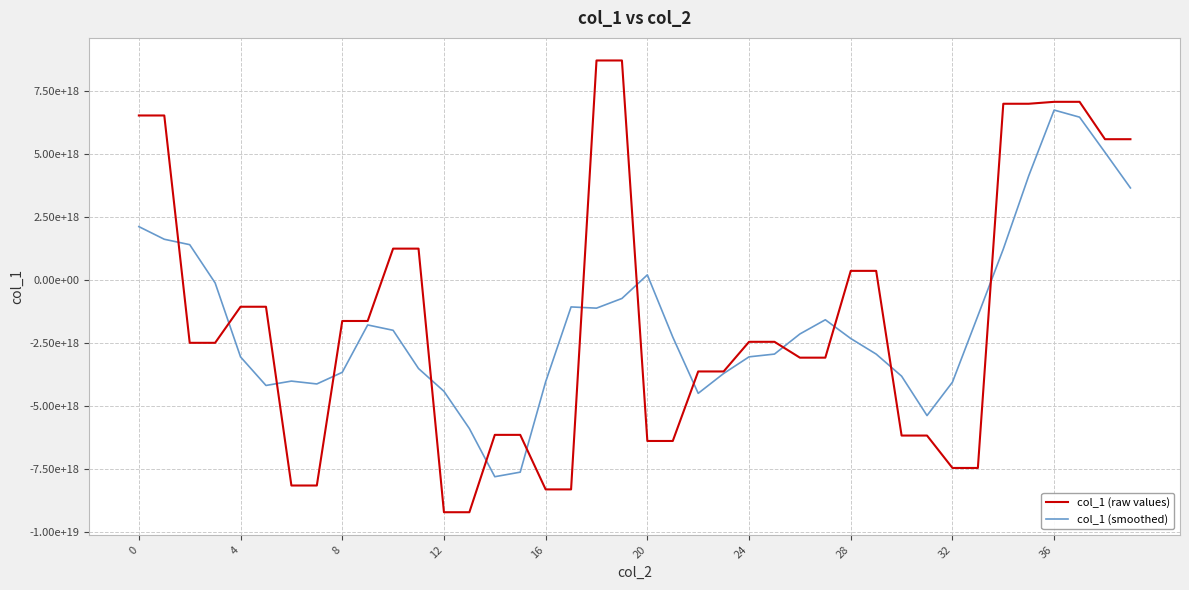

Reading right to left, what are all the values shown in this chart?

col_1 (raw values): 5569950438488729600	5569950438488729600	7052417176091229184	7052417176091229184	6975645278682519552	6975645278682519552	-7466527749510786048	-7466527749510786048	-6181680574641909760	-6181680574641909760	348990817157927488	348990817157927488	-3092980722720287744	-3092980722720287744	-2464562633751264768	-2464562633751264768	-3639912255285624832	-3639912255285624832	-6396725128149367808	-6396725128149367808	8691960848331292672	8691960848331292672	-8317117675745432576	-8317117675745432576	-6154425795957476352	-6154425795957476352	-9222139487528076288	-9222139487528076288	1230801914289057536	1230801914289057536	-1638654944340239104	-1638654944340239104	-8162695665719404544	-8162695665719404544	-1073950408860557696	-1073950408860557696	-2504282828928954880	-2504282828928954880	6510735087132608512	6510735087132608512
col_1 (smoothed): 3638463610613737984	5048947045831984128	6444076101568487424	6725215069607245824	4117919432007342080	1214130446886939392	-1432689103259688192	-4064154273924574208	-5389485166229492736	-3826381452895750144	-2951672047537650688	-2333932077153326080	-1590508488975197184	-2153219179157035520	-2950999793645746176	-3060386100158813184	-3721134981244629504	-4507567480124250112	-2276262783707738624	190111837015645056	-745329247076316672	-1129407756595529728	-1080947890157151488	-4050225219014905856	-7633045286186779648	-7814049648543308800	-5904465730536410112	-4427420188487103488	-3524266018163655680	-2007569109526087936	-1795680345164353792	-3674379861166046208	-4135330325795969024	-4022389418700033024	-4195514995617775616	-3063832428259686400	-129146277689283200	1387790821509350144	1602580903281461760	2103437469067252736